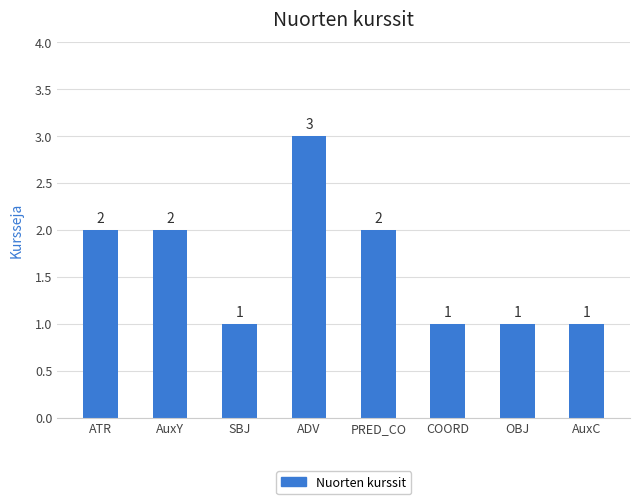

The value at SBJ is 1. True or false?

True